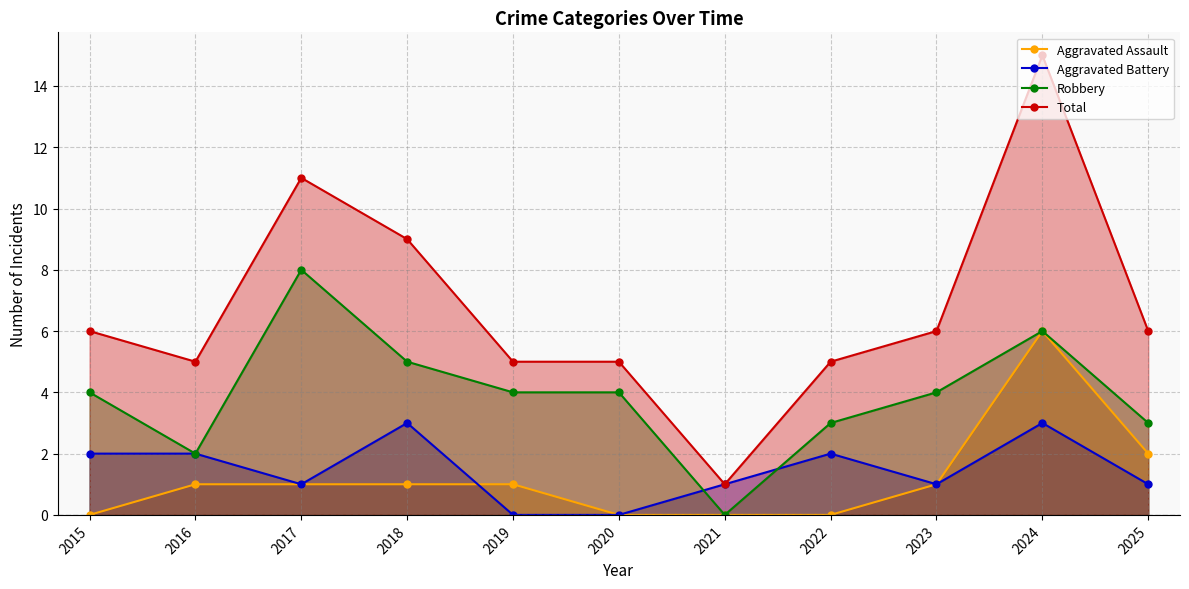

Does the chart have visible grid lines?

Yes